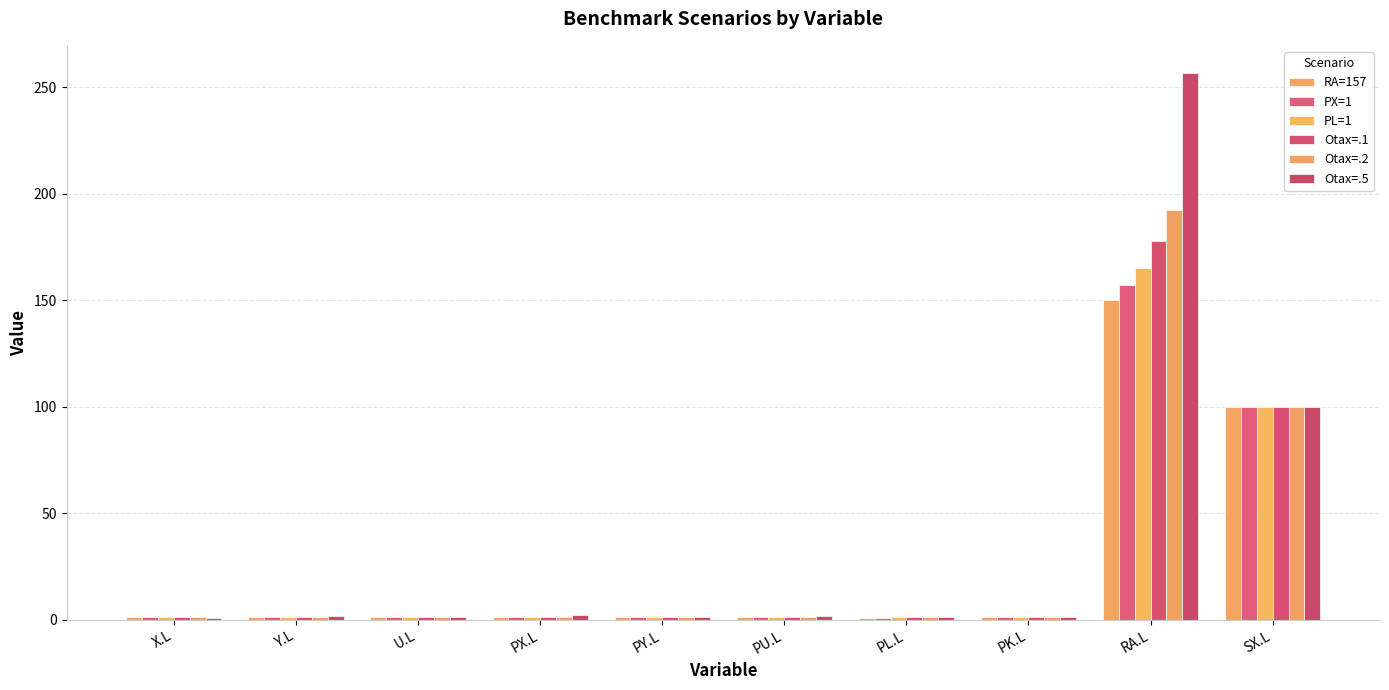

What is the smallest value displayed?

0.8